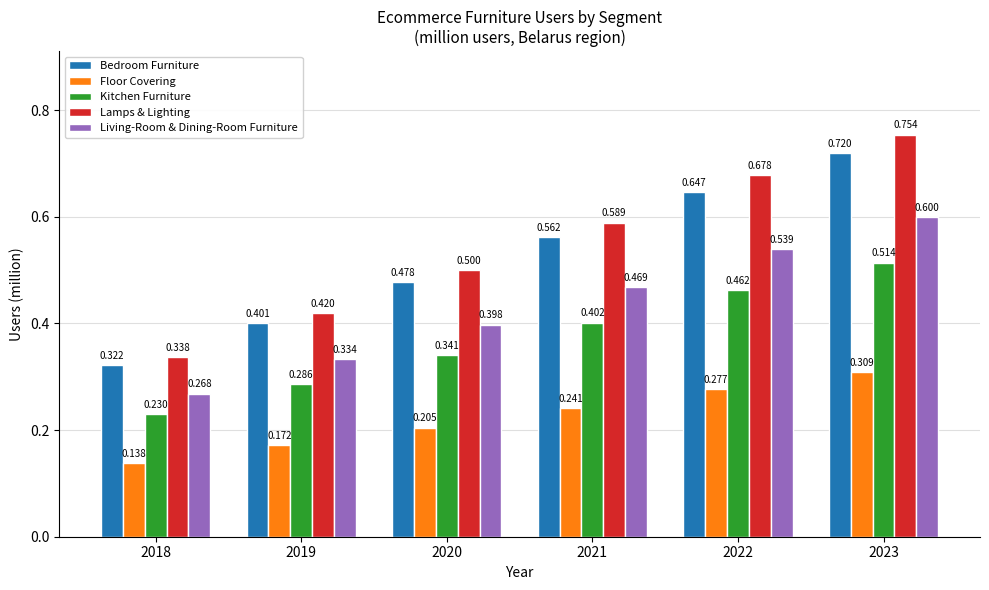

Is the value of Kitchen Furniture at 2021 greater than the value of Bedroom Furniture at 2023?

No